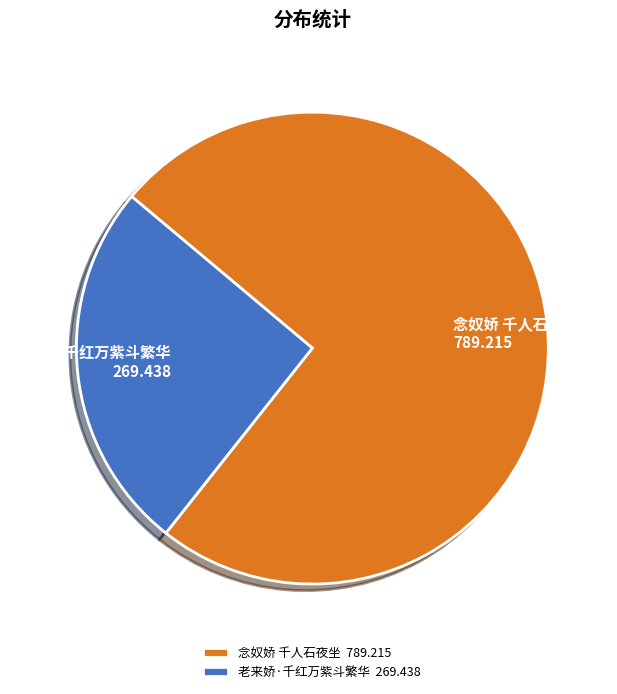

Is there any slice that represents more than half of the pie?

Yes